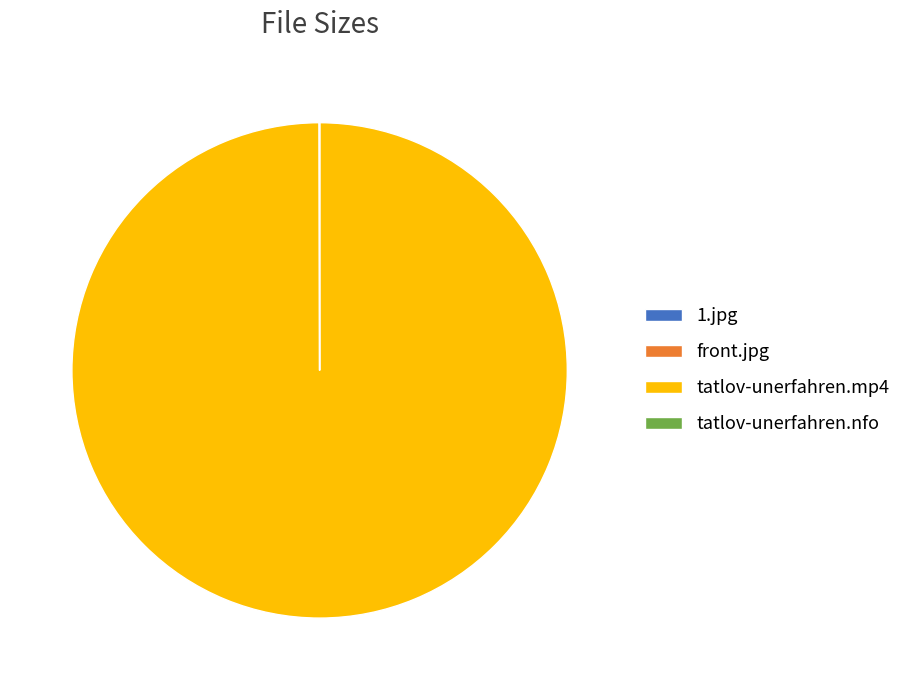

Which slice is the largest?

tatlov-unerfahren.mp4